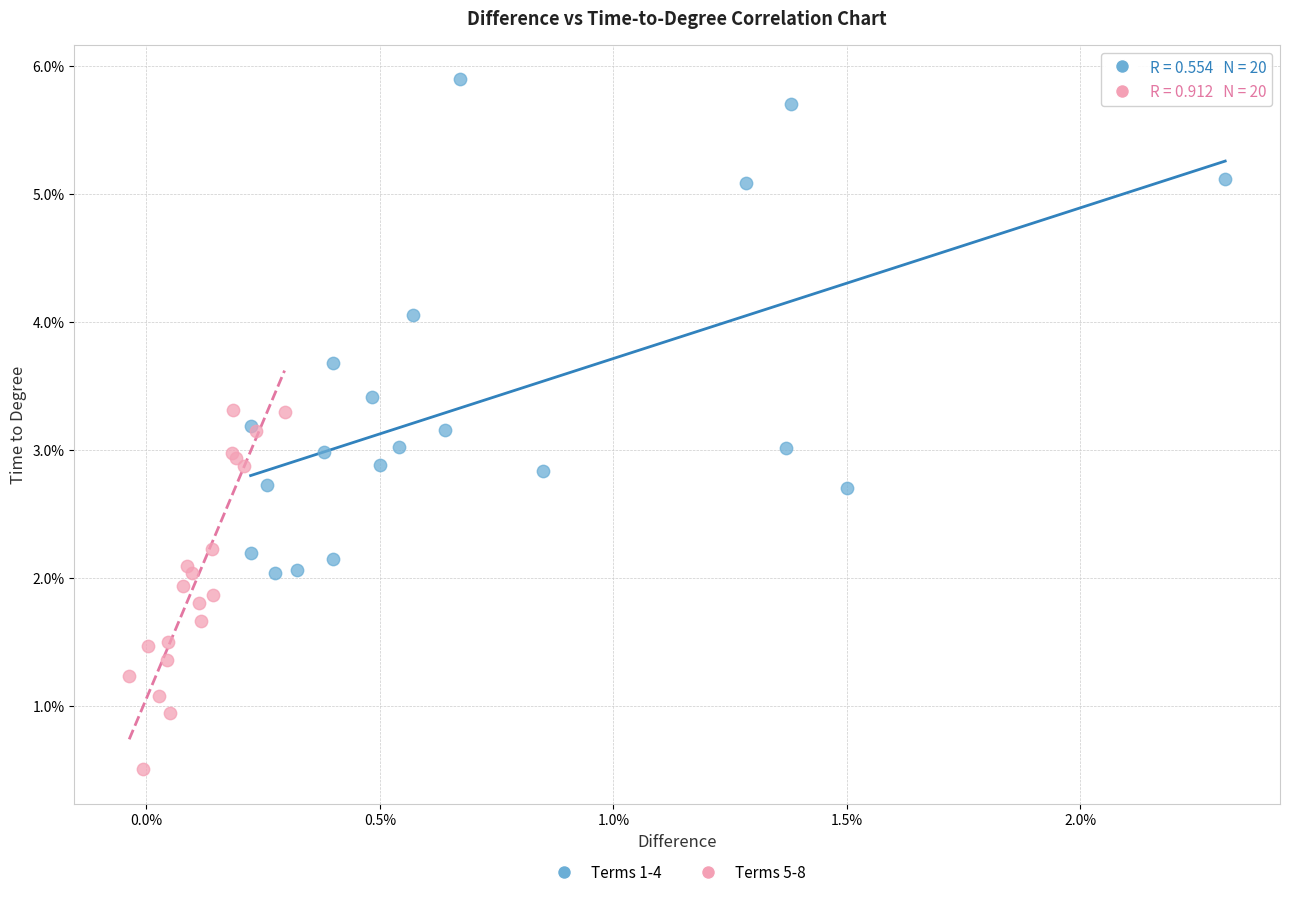

Which series reaches the maximum Y coordinate?

Terms 1-4